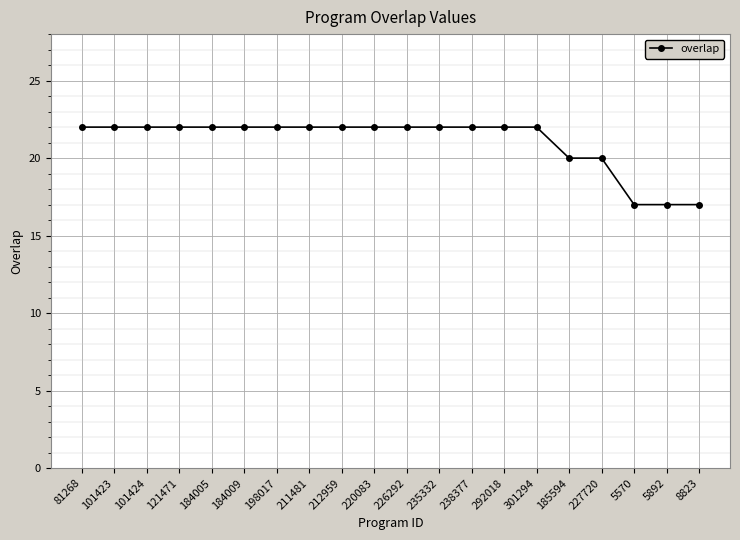

Between 185594 and 211481, which is larger?

211481